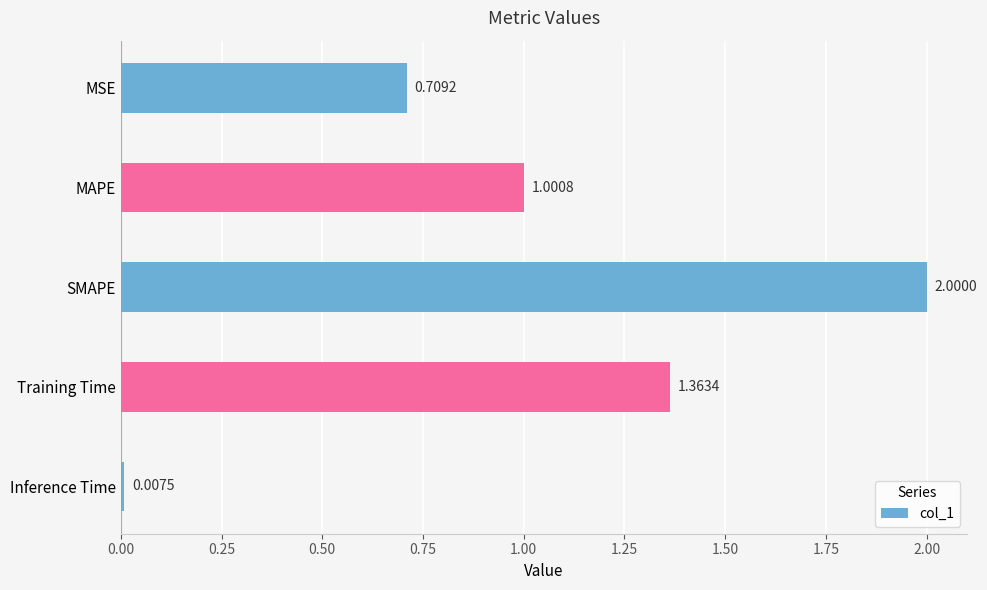

How many bars are there in total?

5